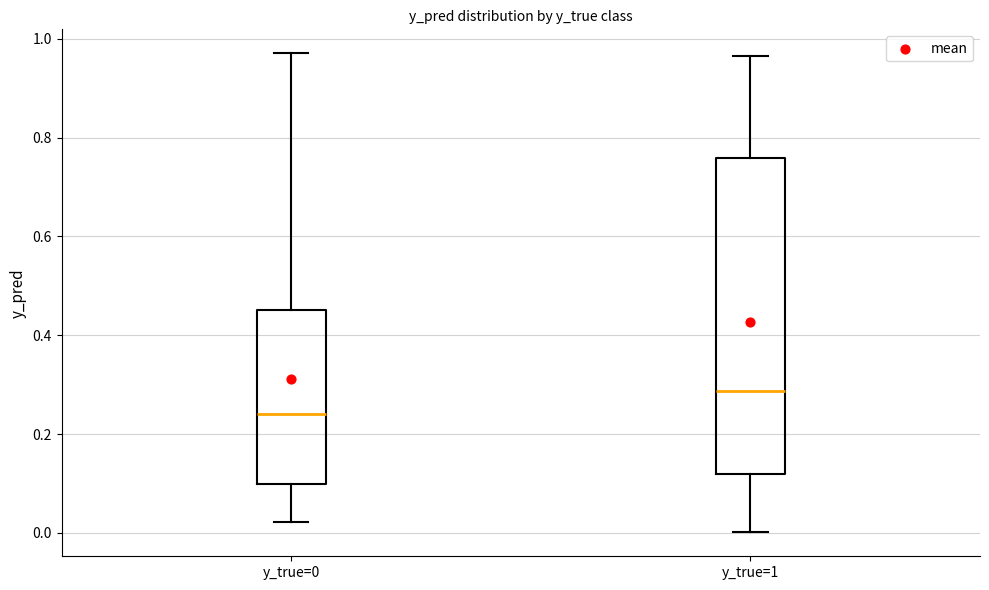

Where does the median line of the box for y_true=0 sit on the y-axis? The values are not printed on the chart, so give them approximately, as read against the axis.

0.24